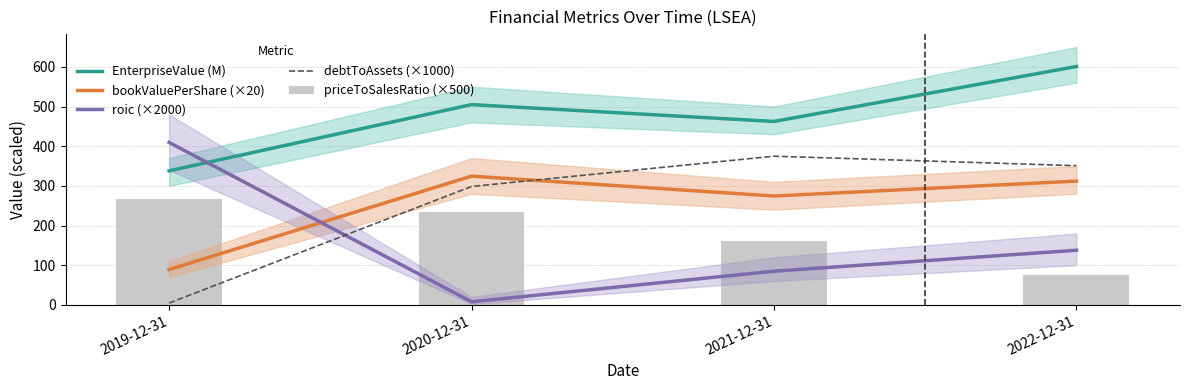

True or false: EnterpriseValue (M) has a value of 293.9 at 2022-12-31.

False